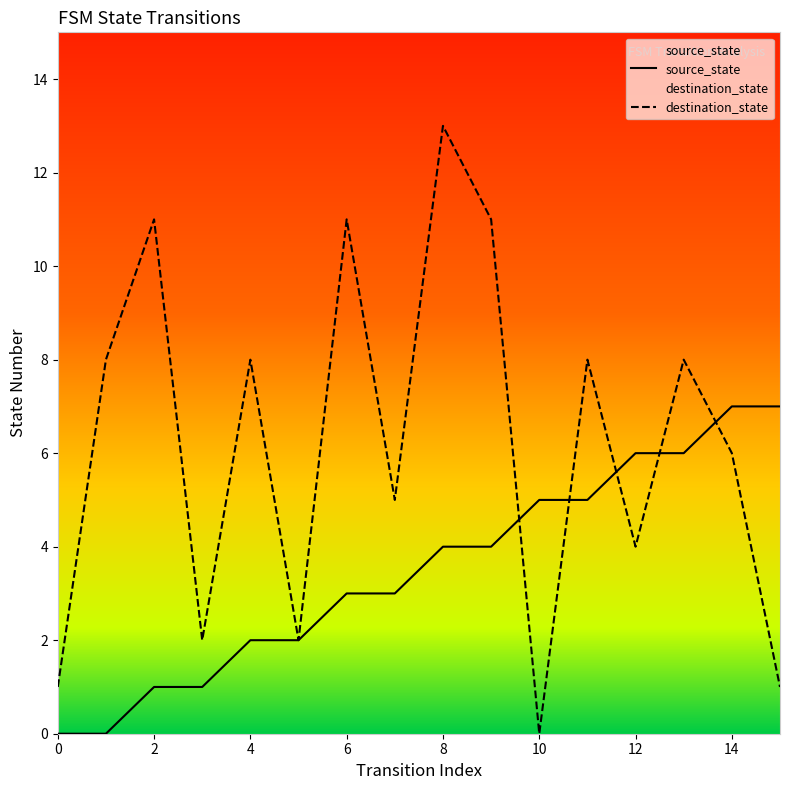

Is it true that destination_state equals 1 at 12?

False